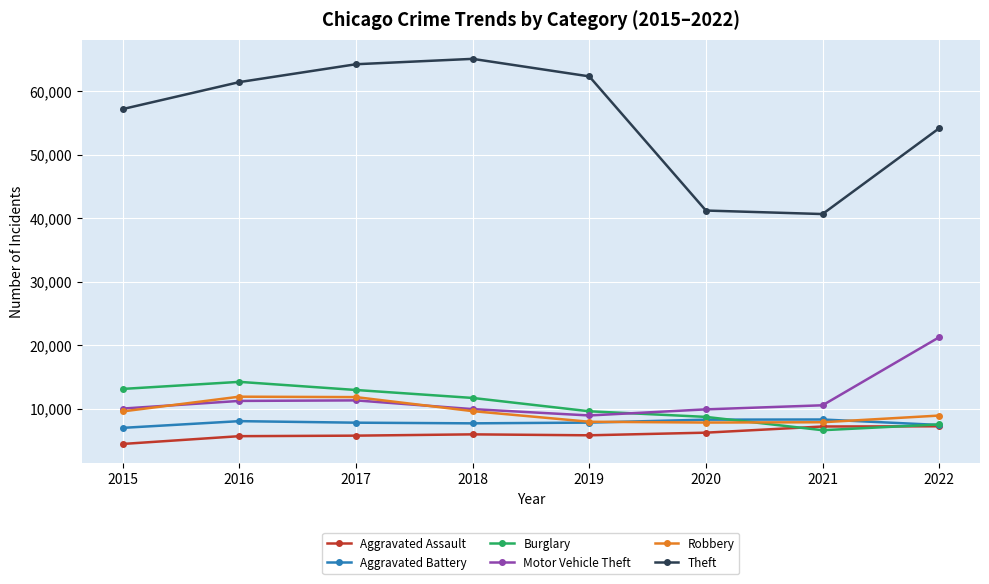

Is this an area chart (filled region under the line)?

No